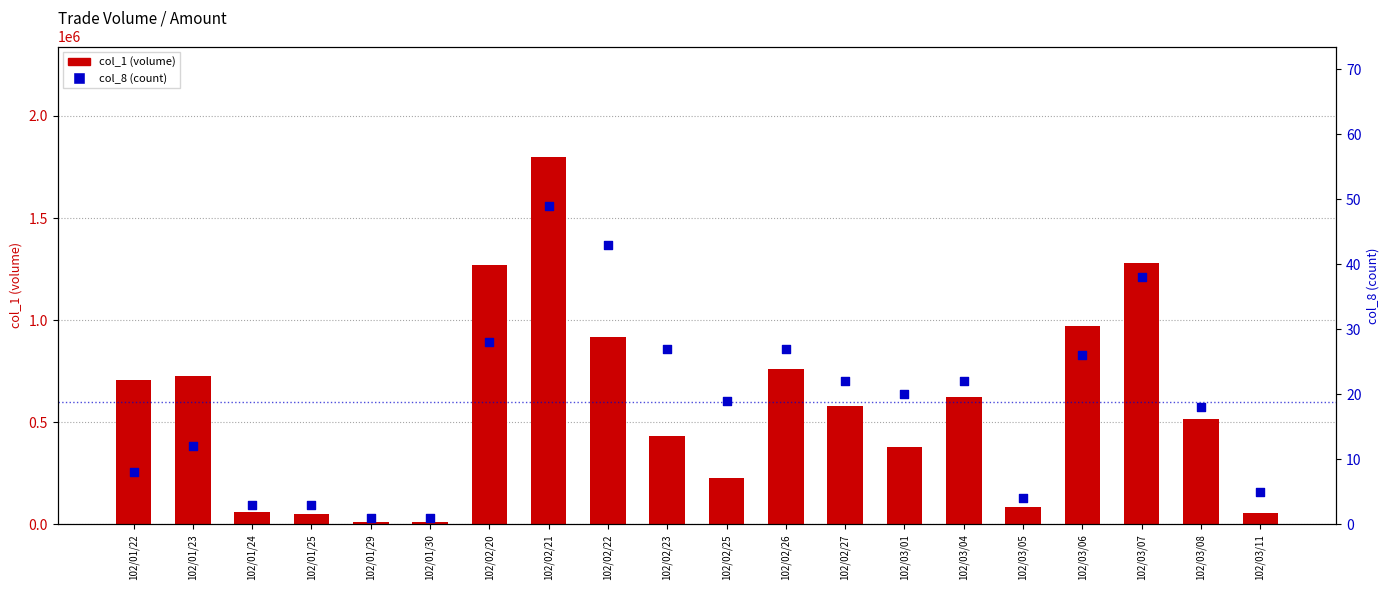

What are all the series names shown in the legend?

col_1 (volume), col_8 (count)